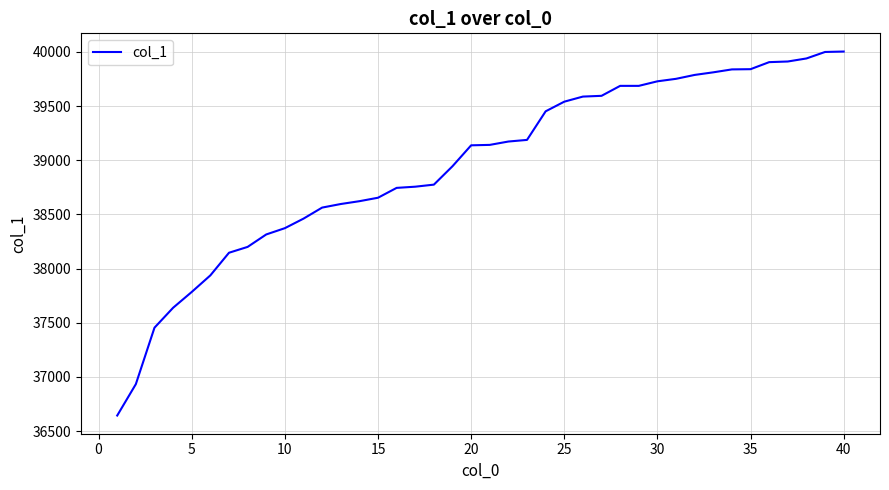

What is the difference between the maximum and minimum values?

3361